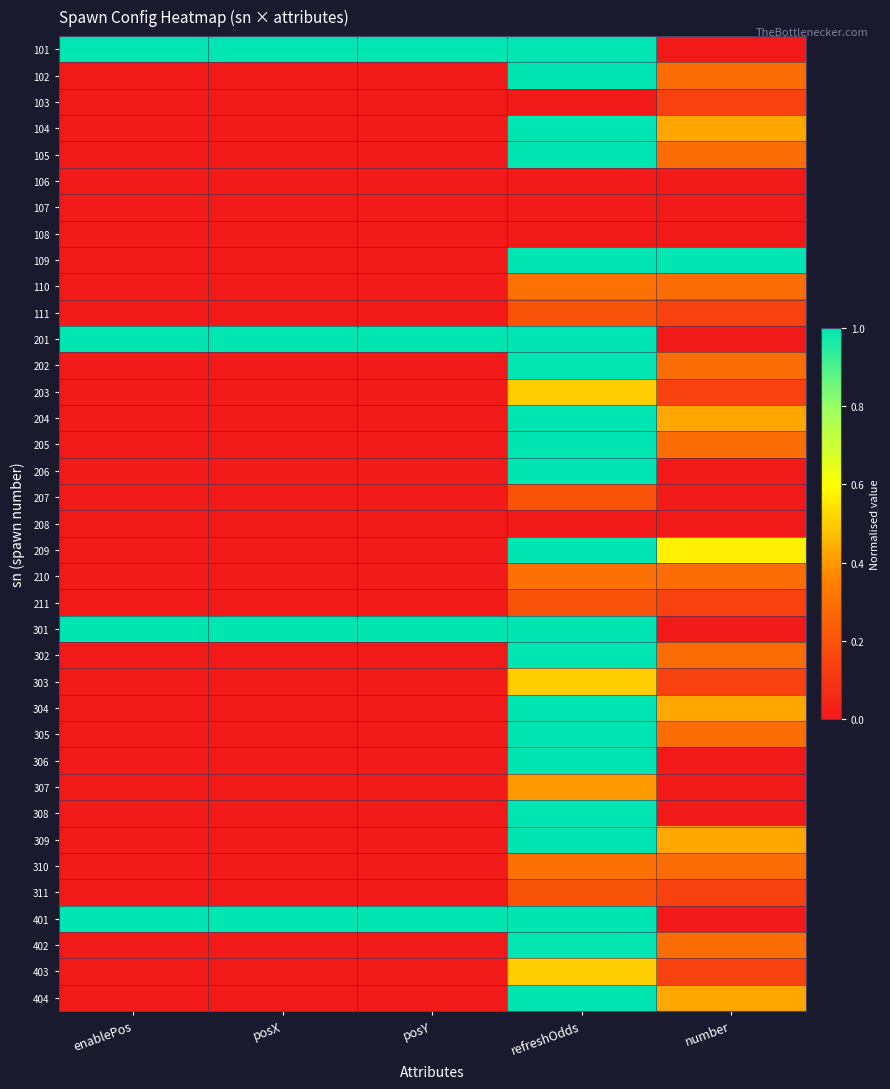

Reading right to left, list all the values displayed in this chart.

101: number=0.0	refreshOdds=1.0	posY=1.0	posX=1.0	enablePos=1.0
102: number=0.3	refreshOdds=1.0	posY=0.0	posX=0.0	enablePos=0.0
103: number=0.1	refreshOdds=0.0	posY=0.0	posX=0.0	enablePos=0.0
104: number=0.4	refreshOdds=1.0	posY=0.0	posX=0.0	enablePos=0.0
105: number=0.3	refreshOdds=1.0	posY=0.0	posX=0.0	enablePos=0.0
106: number=0.0	refreshOdds=0.0	posY=0.0	posX=0.0	enablePos=0.0
107: number=0.0	refreshOdds=0.0	posY=0.0	posX=0.0	enablePos=0.0
108: number=0.0	refreshOdds=0.0	posY=0.0	posX=0.0	enablePos=0.0
109: number=1.0	refreshOdds=1.0	posY=0.0	posX=0.0	enablePos=0.0
110: number=0.3	refreshOdds=0.3	posY=0.0	posX=0.0	enablePos=0.0
111: number=0.1	refreshOdds=0.2	posY=0.0	posX=0.0	enablePos=0.0
201: number=0.0	refreshOdds=1.0	posY=1.0	posX=1.0	enablePos=1.0
202: number=0.3	refreshOdds=1.0	posY=0.0	posX=0.0	enablePos=0.0
203: number=0.1	refreshOdds=0.5	posY=0.0	posX=0.0	enablePos=0.0
204: number=0.4	refreshOdds=1.0	posY=0.0	posX=0.0	enablePos=0.0
205: number=0.3	refreshOdds=1.0	posY=0.0	posX=0.0	enablePos=0.0
206: number=0.0	refreshOdds=1.0	posY=0.0	posX=0.0	enablePos=0.0
207: number=0.0	refreshOdds=0.2	posY=0.0	posX=0.0	enablePos=0.0
208: number=0.0	refreshOdds=0.0	posY=0.0	posX=0.0	enablePos=0.0
209: number=0.6	refreshOdds=1.0	posY=0.0	posX=0.0	enablePos=0.0
210: number=0.3	refreshOdds=0.3	posY=0.0	posX=0.0	enablePos=0.0
211: number=0.1	refreshOdds=0.2	posY=0.0	posX=0.0	enablePos=0.0
301: number=0.0	refreshOdds=1.0	posY=1.0	posX=1.0	enablePos=1.0
302: number=0.3	refreshOdds=1.0	posY=0.0	posX=0.0	enablePos=0.0
303: number=0.1	refreshOdds=0.5	posY=0.0	posX=0.0	enablePos=0.0
304: number=0.4	refreshOdds=1.0	posY=0.0	posX=0.0	enablePos=0.0
305: number=0.3	refreshOdds=1.0	posY=0.0	posX=0.0	enablePos=0.0
306: number=0.0	refreshOdds=1.0	posY=0.0	posX=0.0	enablePos=0.0
307: number=0.0	refreshOdds=0.4	posY=0.0	posX=0.0	enablePos=0.0
308: number=0.0	refreshOdds=1.0	posY=0.0	posX=0.0	enablePos=0.0
309: number=0.4	refreshOdds=1.0	posY=0.0	posX=0.0	enablePos=0.0
310: number=0.3	refreshOdds=0.3	posY=0.0	posX=0.0	enablePos=0.0
311: number=0.1	refreshOdds=0.2	posY=0.0	posX=0.0	enablePos=0.0
401: number=0.0	refreshOdds=1.0	posY=1.0	posX=1.0	enablePos=1.0
402: number=0.3	refreshOdds=1.0	posY=0.0	posX=0.0	enablePos=0.0
403: number=0.1	refreshOdds=0.5	posY=0.0	posX=0.0	enablePos=0.0
404: number=0.4	refreshOdds=1.0	posY=0.0	posX=0.0	enablePos=0.0